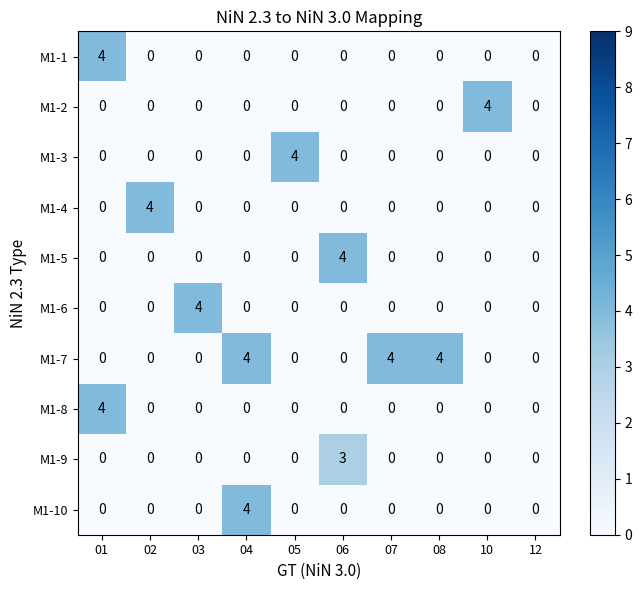

What is the highest value of the M1-2 series?

4